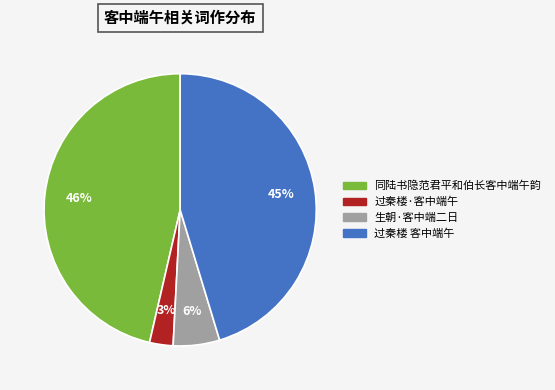

Do 生朝·客中端二日 and 过秦楼·客中端午 together represent more than half of the pie?

No